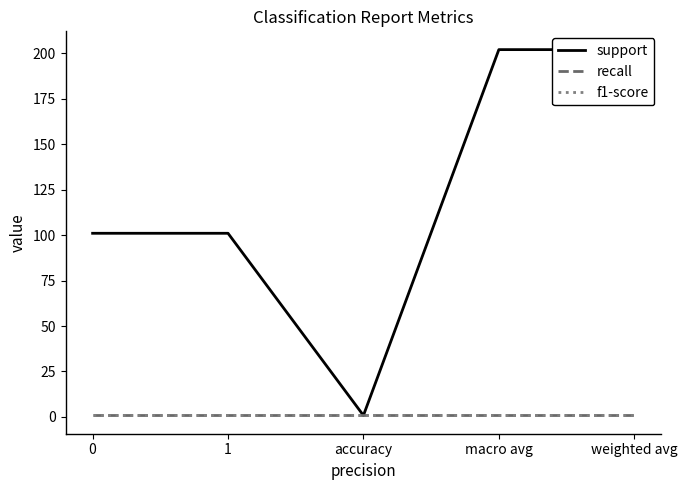

Which series has the largest range (max minus min)?

support